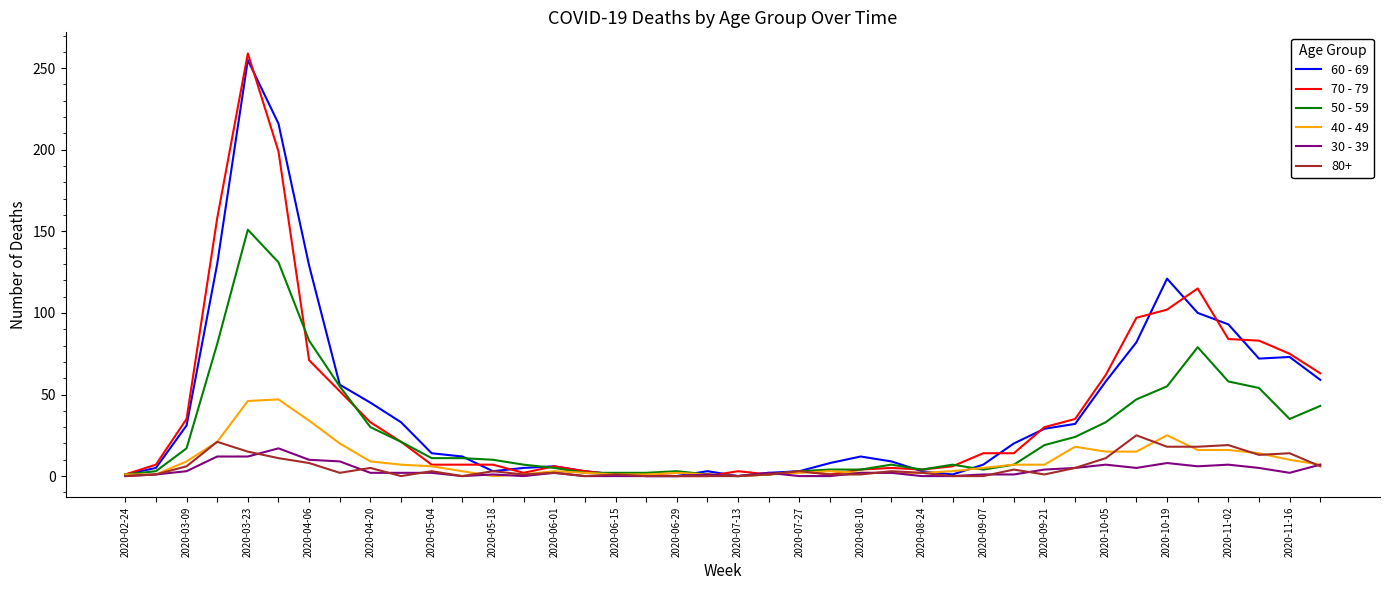

What is the greatest value displayed?

259